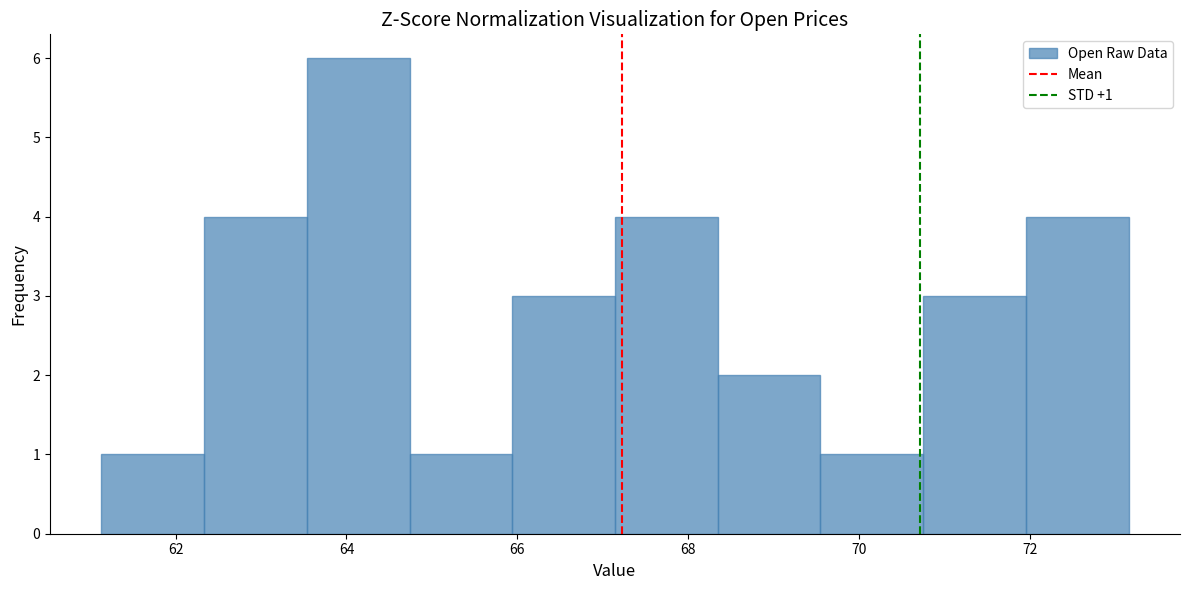

Which range on the x-axis has the tallest bar?

63.6 to 64.8